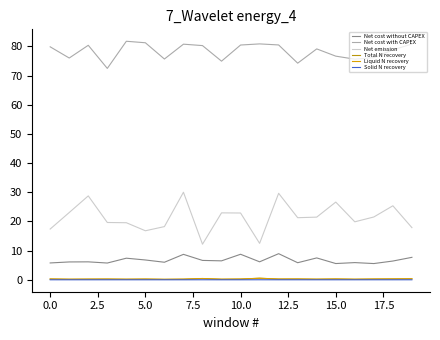

What is the minimum value for Net emission?

12.2